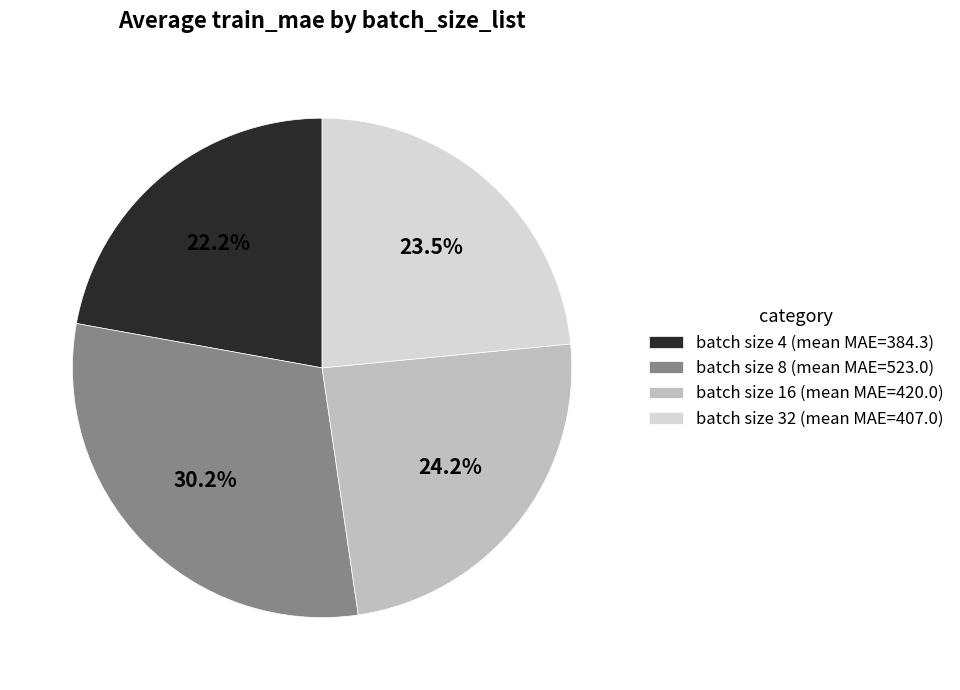

Count the number of slices in the pie.

4